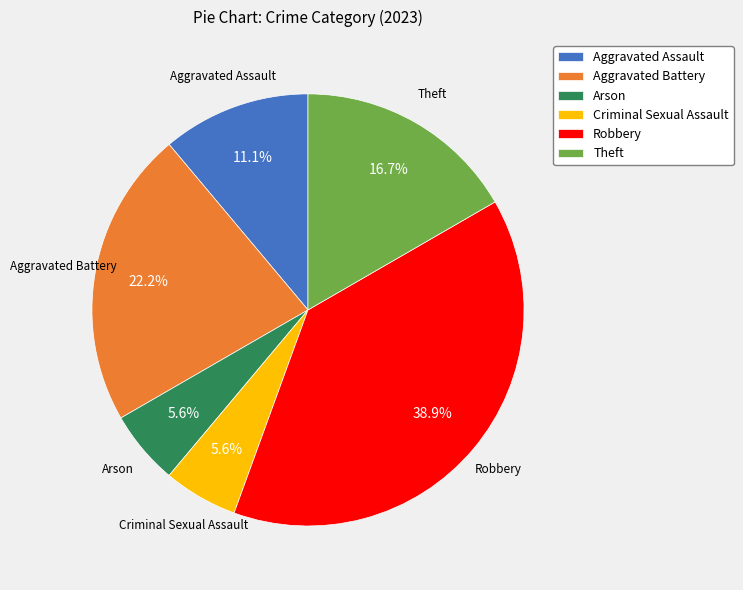

To the nearest percent, what is the combined percentage of Aggravated Assault and Robbery?

50%